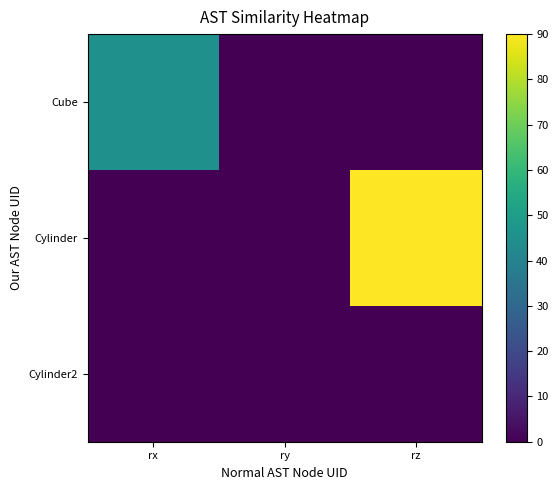

Which series has the largest total across all categories?

Cylinder